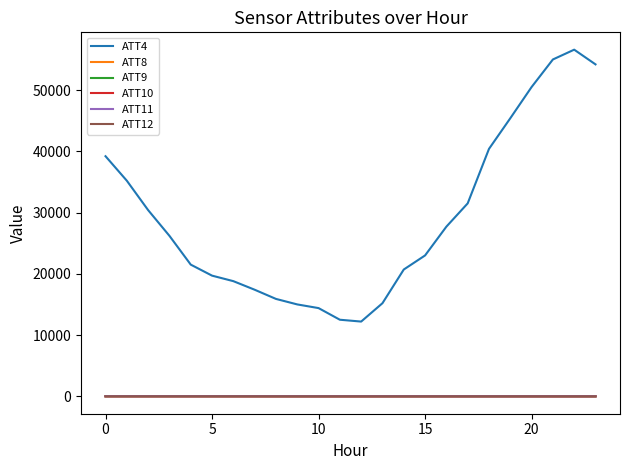

True or false: ATT4 and ATT8 cross at least once.

False